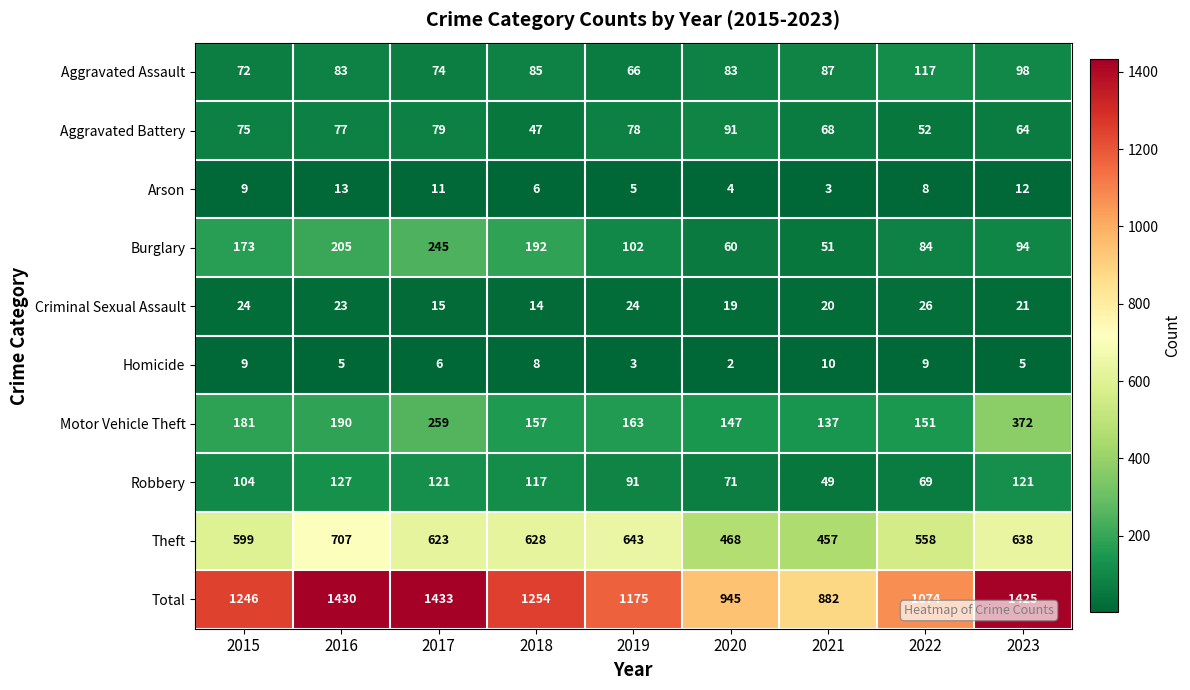

Which category has the highest value across all series?

2017